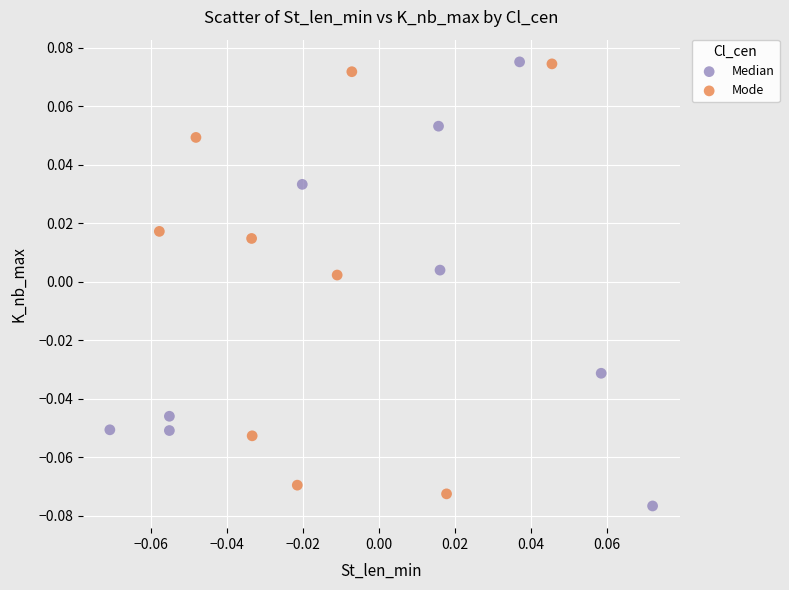

What are all the series names shown in the legend?

Median, Mode